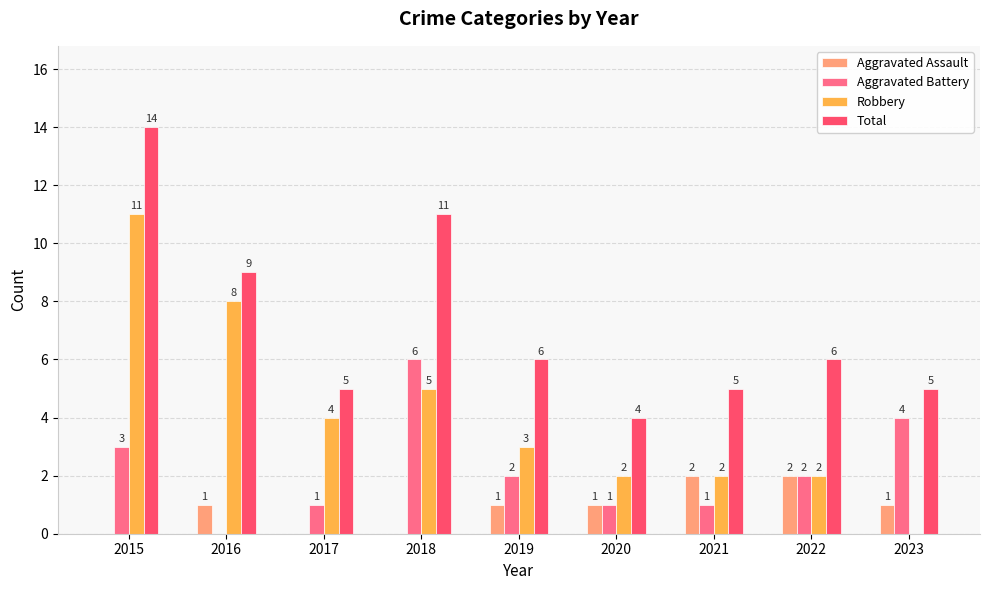

Which series changed the most between 2016 and 2022?

Robbery